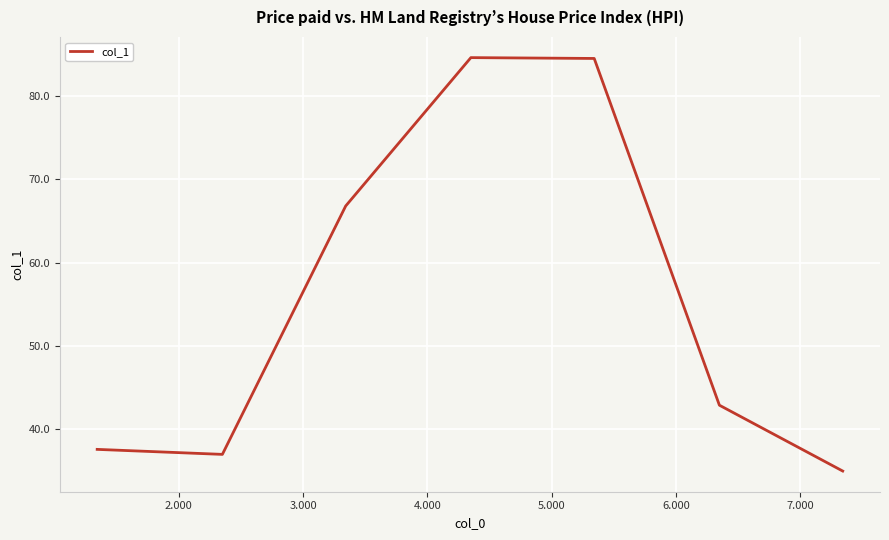

True or false: there are more than 0 points higher than both neighbors.

True